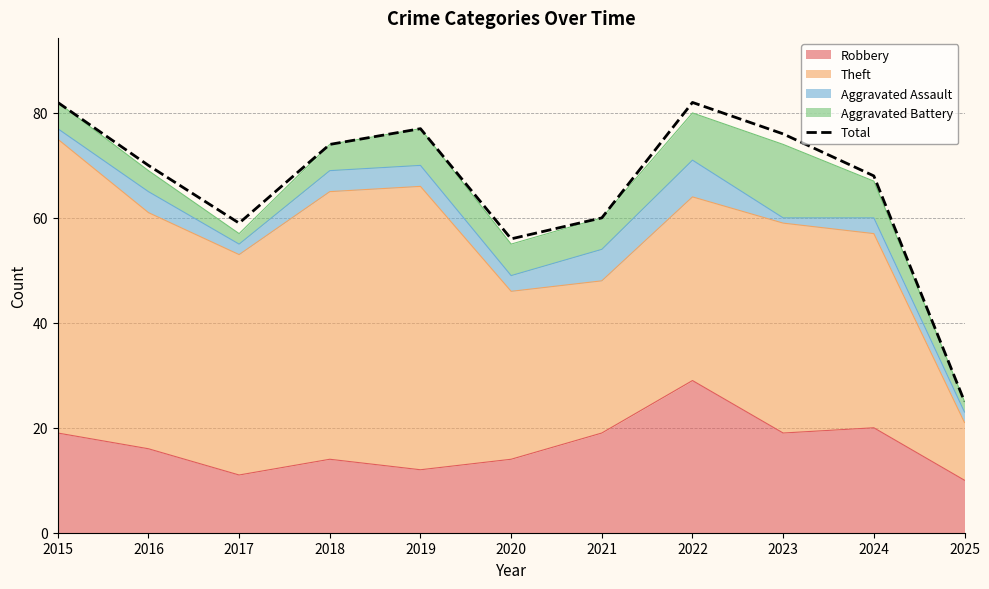

Which category has the highest value across all series?

2015